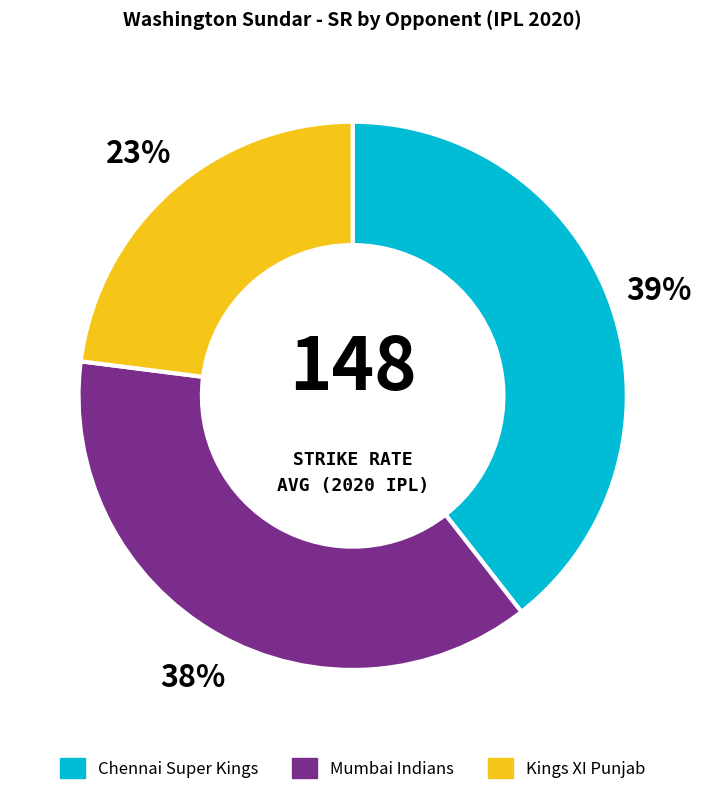

Is there a majority slice in this chart?

No